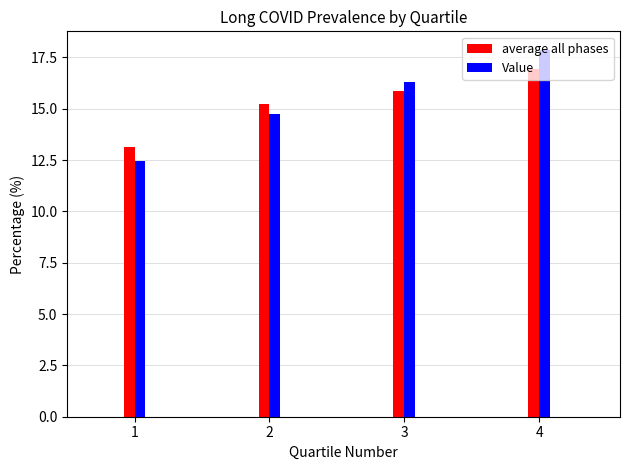

Reading right to left, what are all the values shown in this chart?

average all phases: 4=16.9	3=15.9	2=15.2	1=13.1
Value: 4=17.9	3=16.3	2=14.7	1=12.4